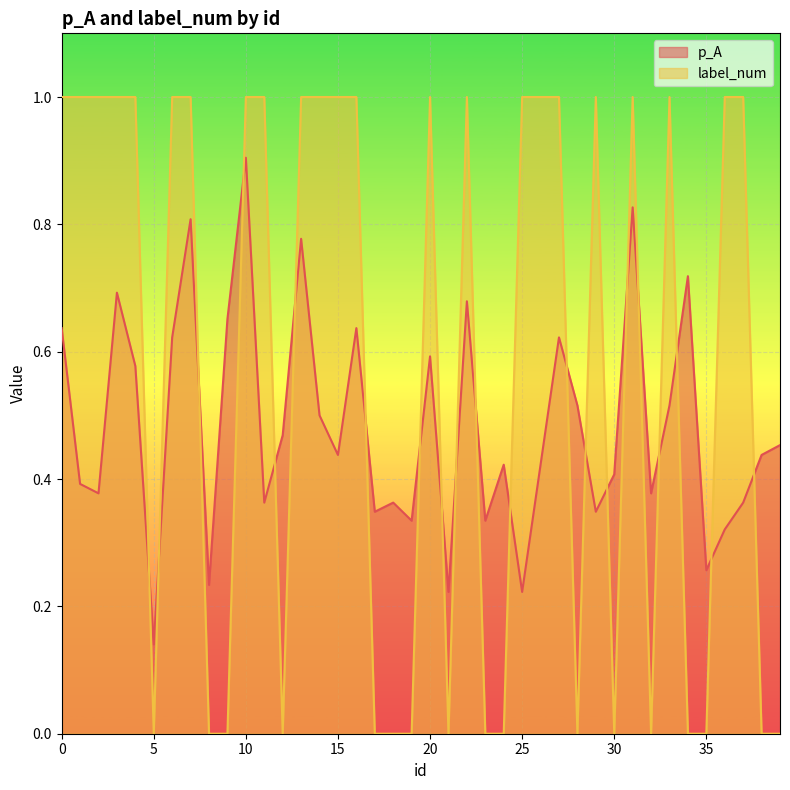

Which series has the largest total across all categories?

label_num